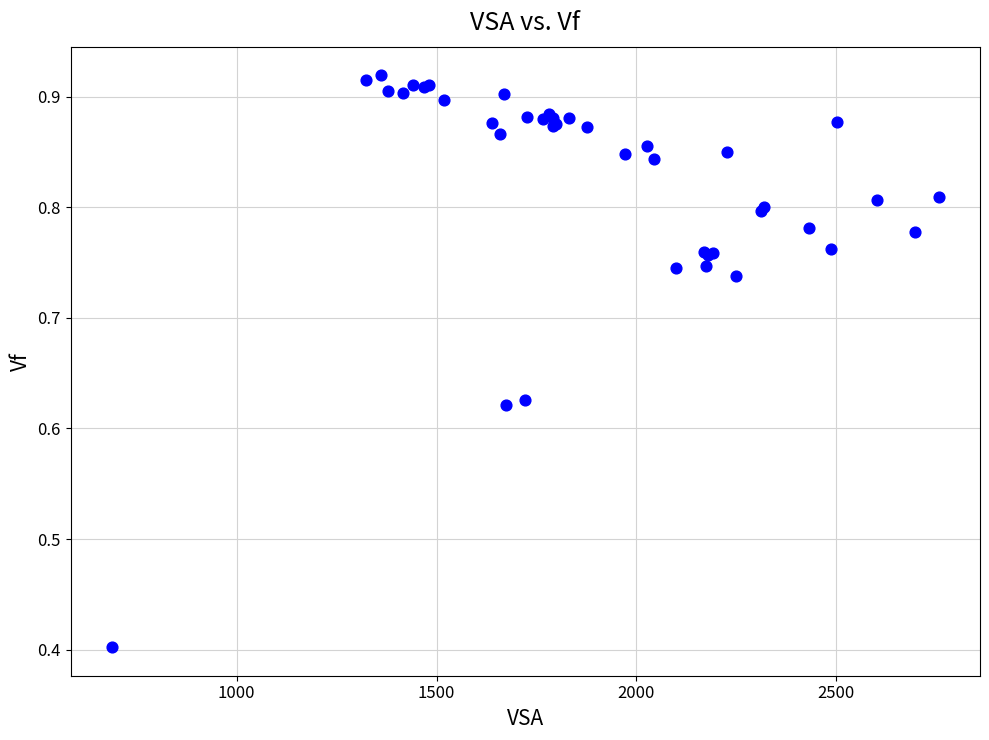

What Y value in the scatter plot is closest to 0?

0.4